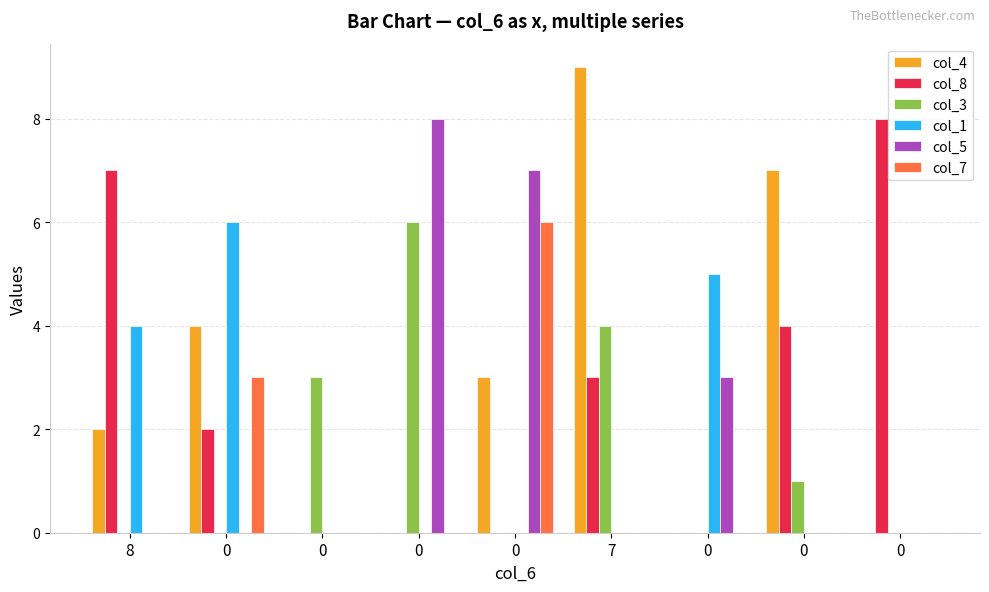

Are the bars grouped side by side (vs. stacked)?

Yes